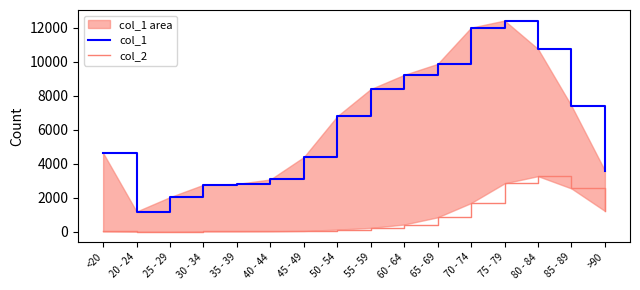

Is the value of col_1 at 75 - 79 greater than the value of col_2 at 80 - 84?

Yes